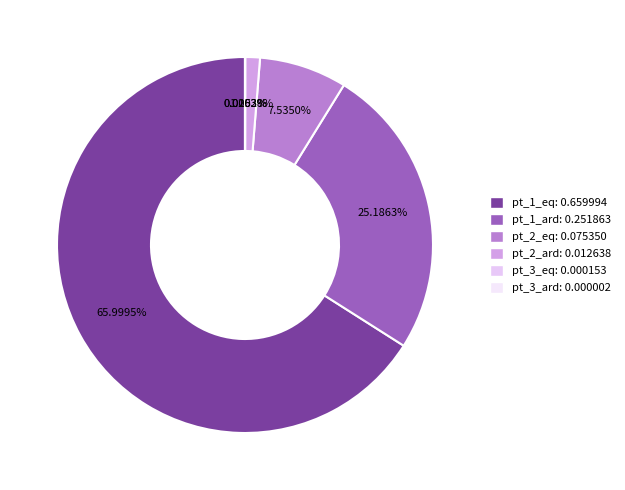

Is the sum of pt_3_ard and pt_1_eq greater than half?

Yes